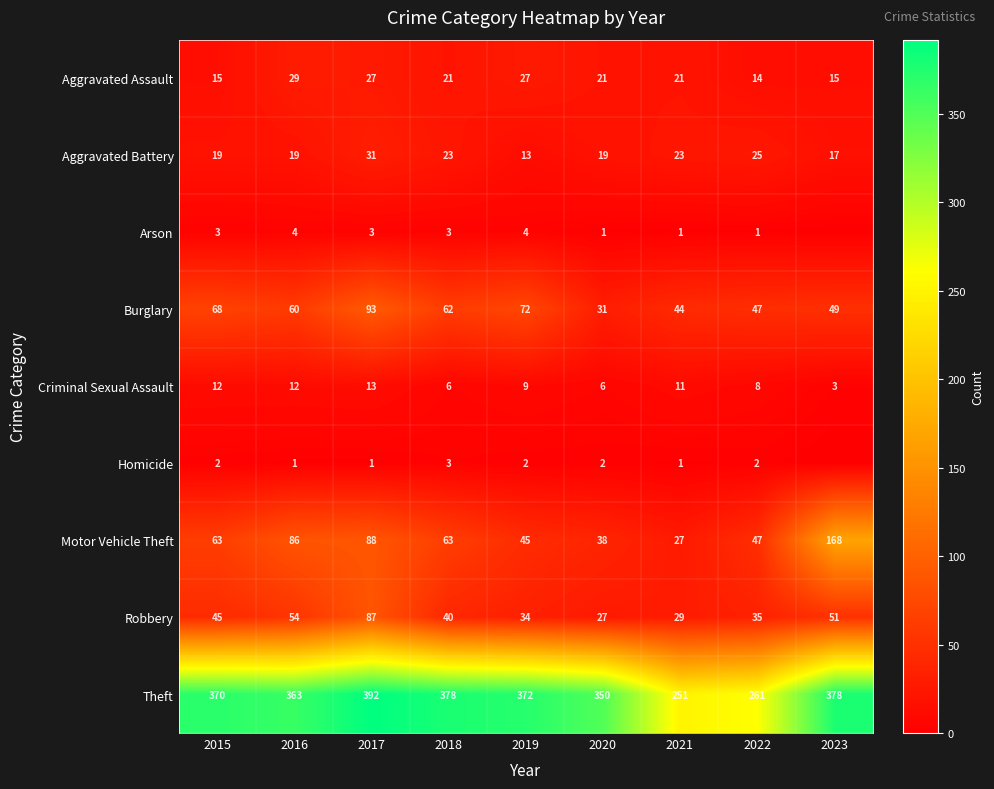

What is the sum of the Theft values at 2020 and 2019?

722